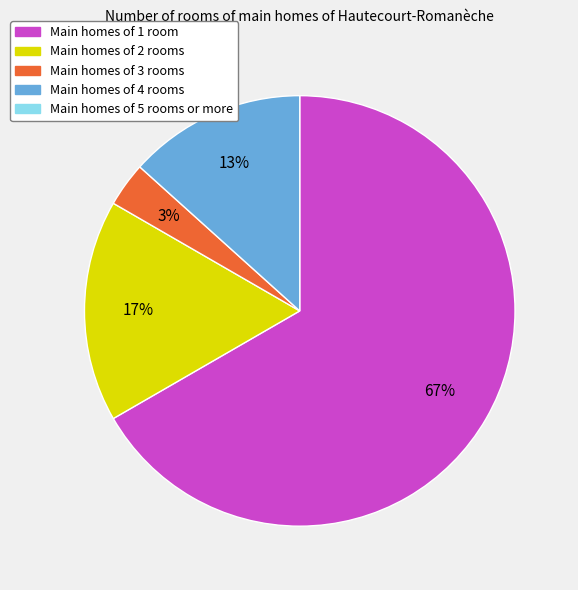

To the nearest percent, what is the average slice percentage?

25%